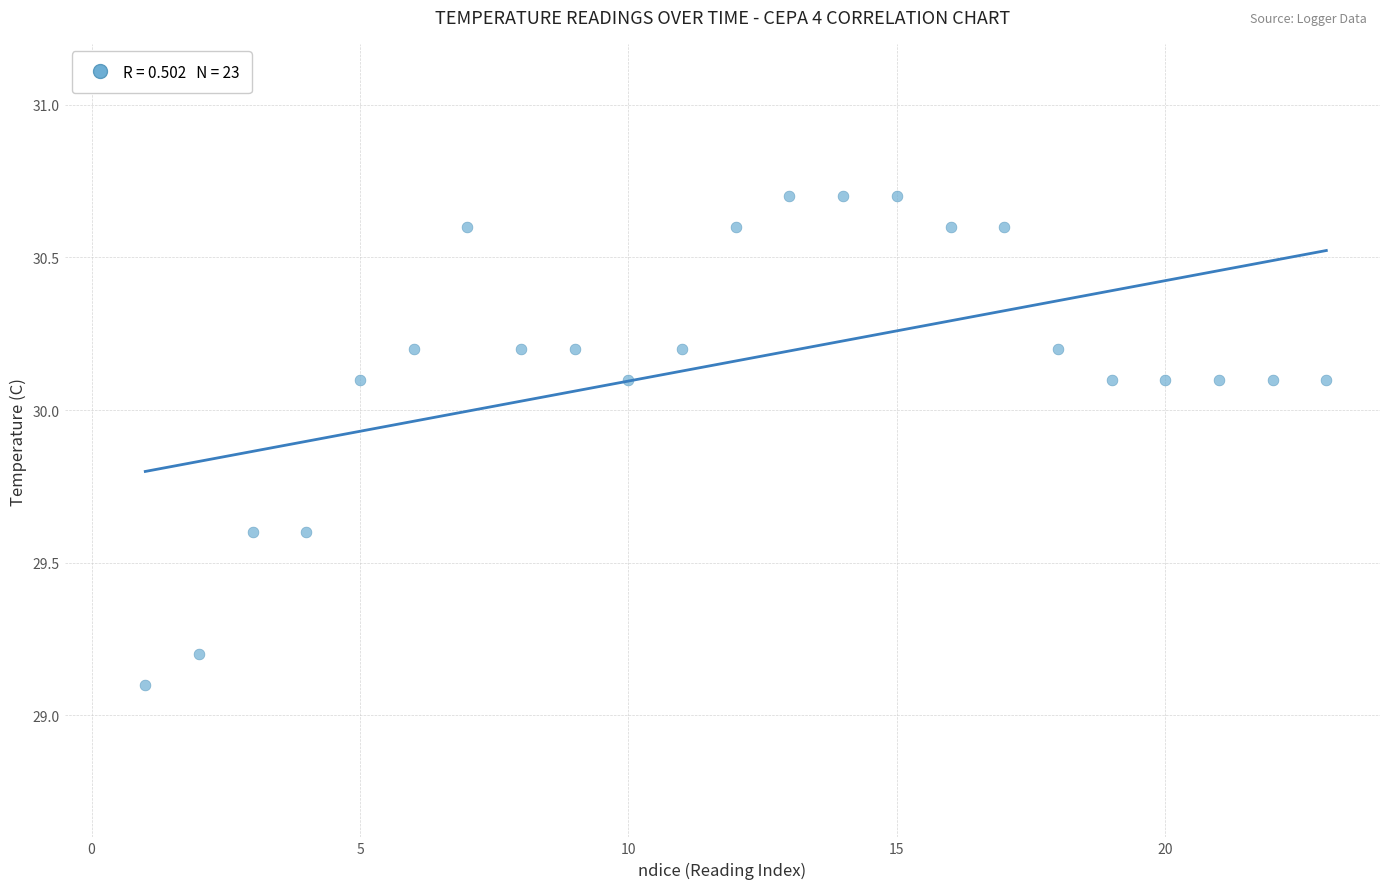

What is the range of Y values (max minus min)?

1.6